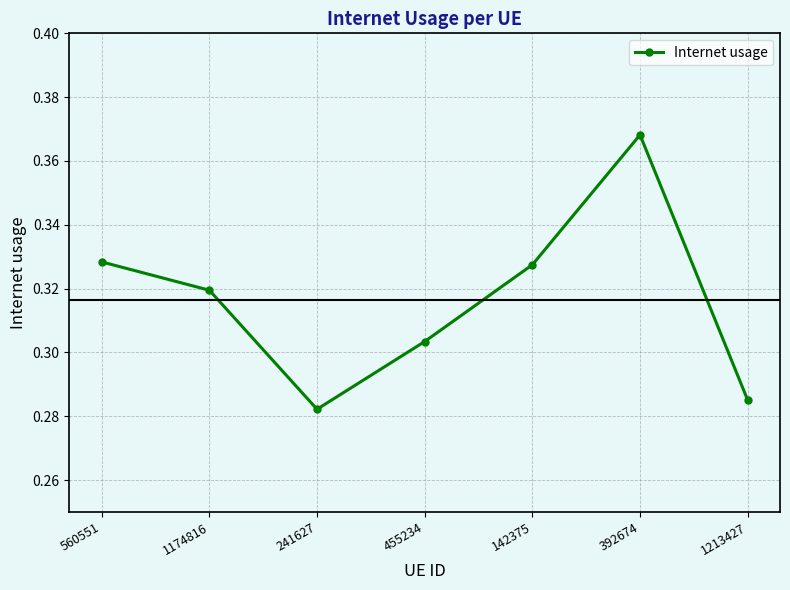

The chart shows a value of 0.6 at 560551. True or false?

False